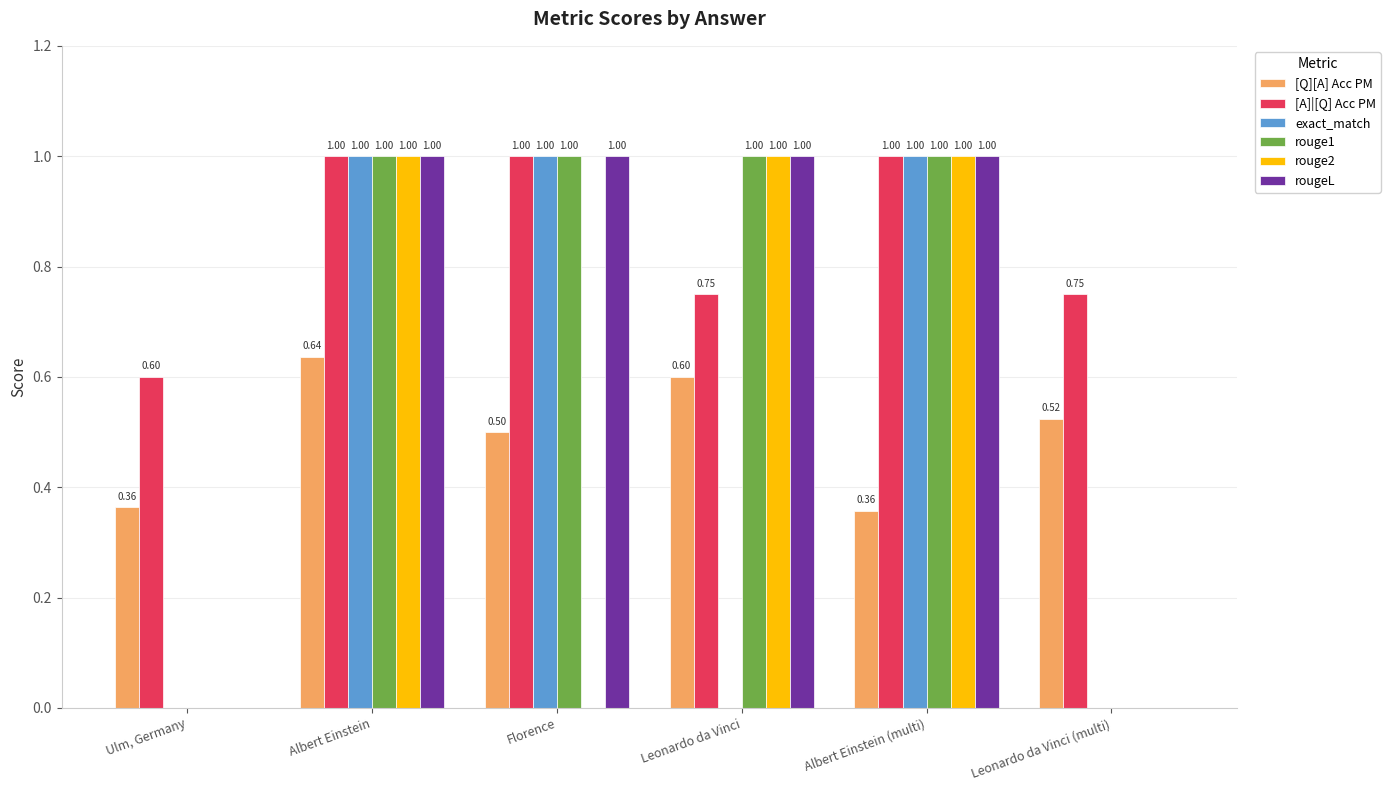

True or false: rougeL has a value of 1.0 at Florence.

True